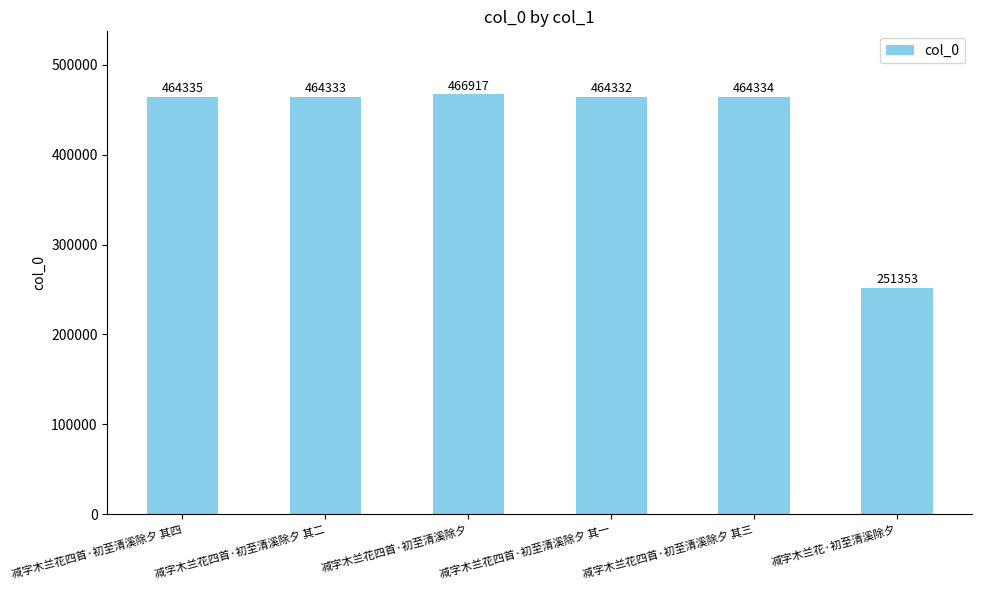

Does the chart contain any negative values?

No